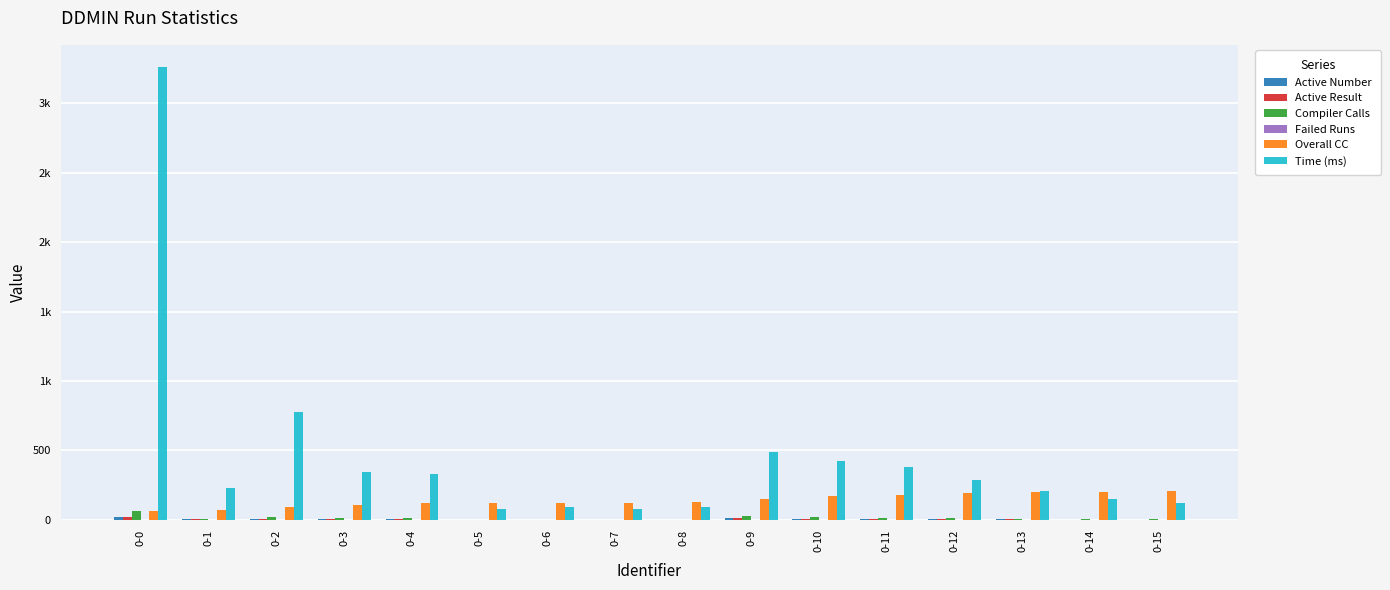

Is it true that Active Result equals 9 at 0-11?

False